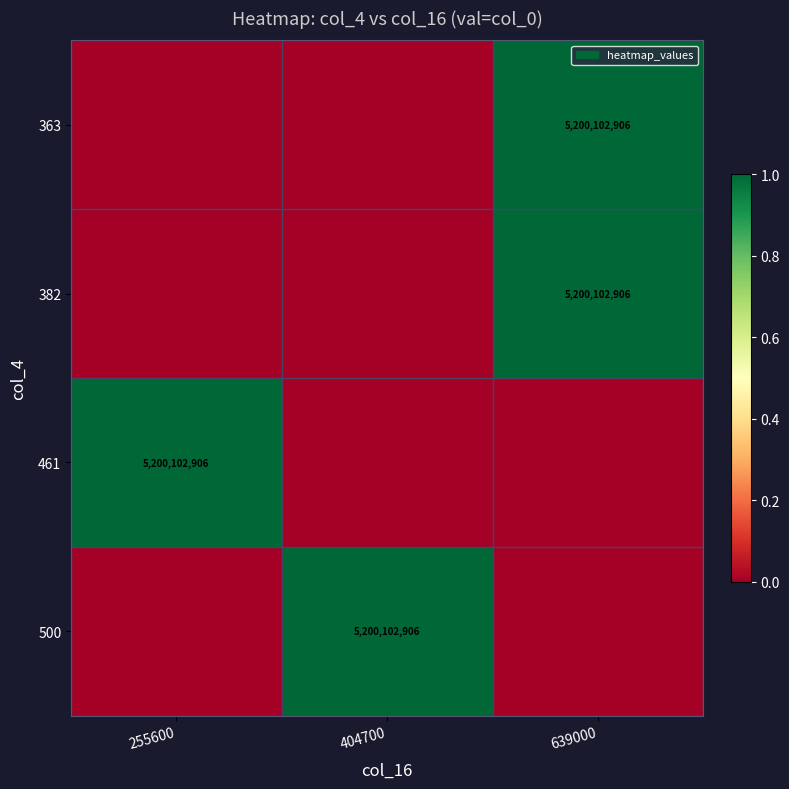

Between 639000 and 255600, which is larger?

639000